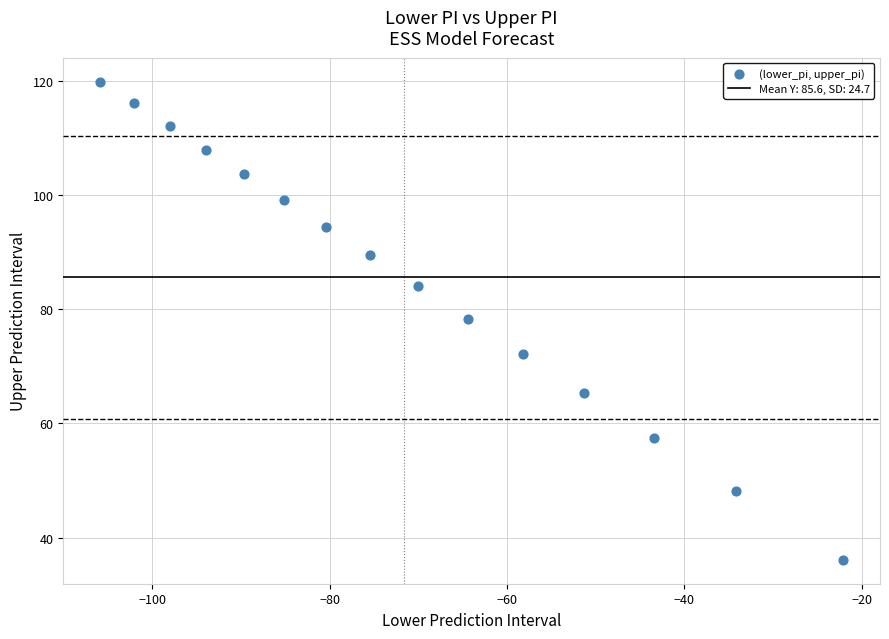

What Y value in the scatter plot is closest to 77?

78.4